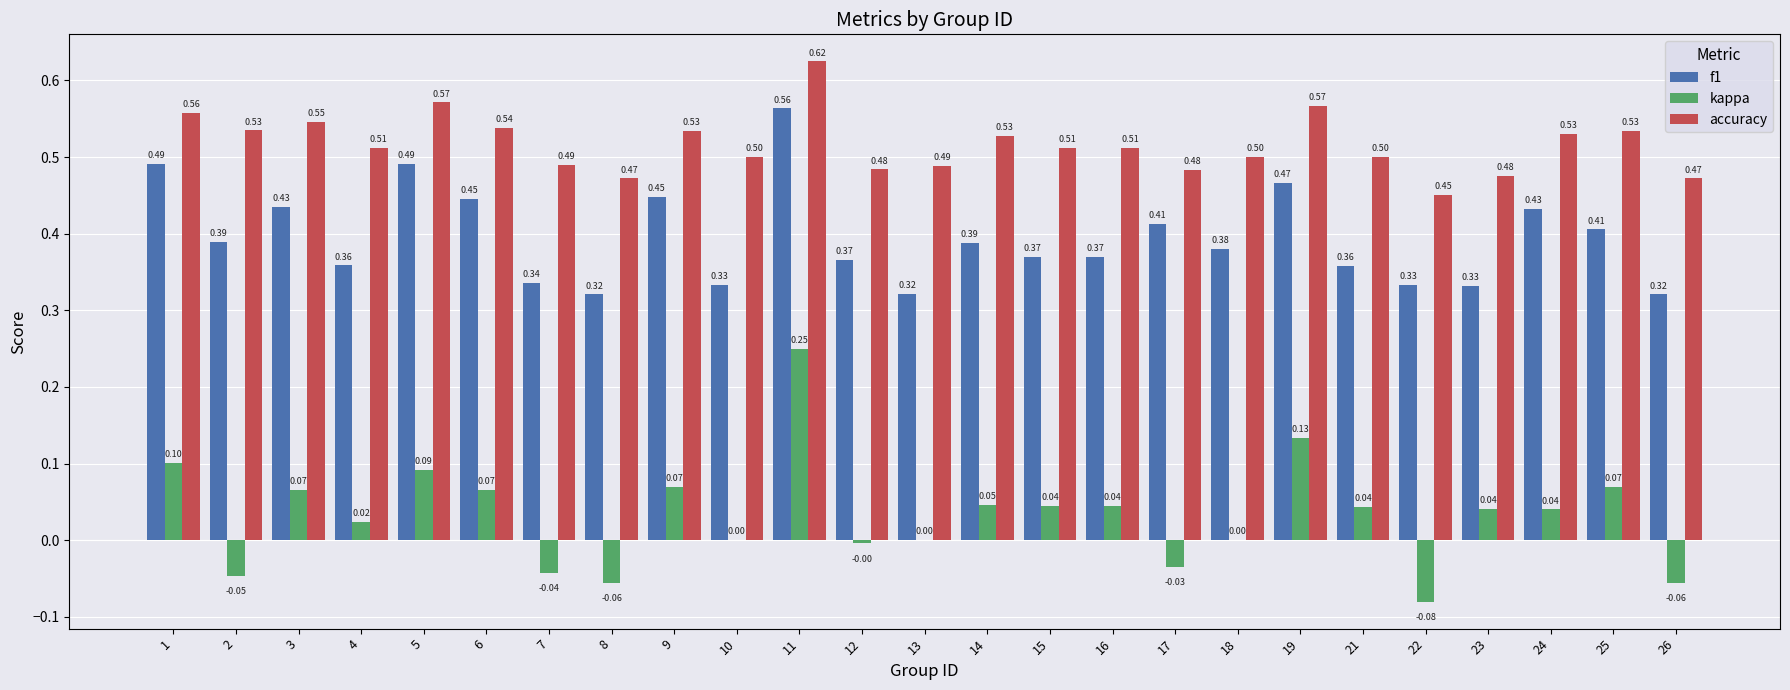

Which series has the widest spread of values?

kappa